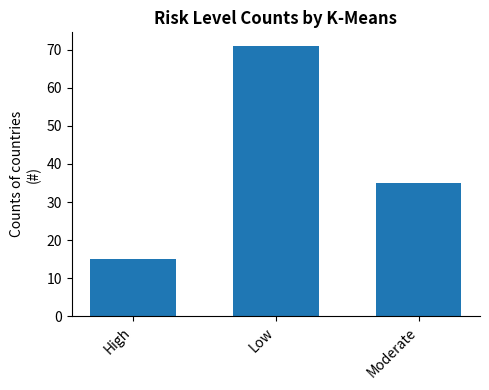

How many values are between 15 and 71?

3